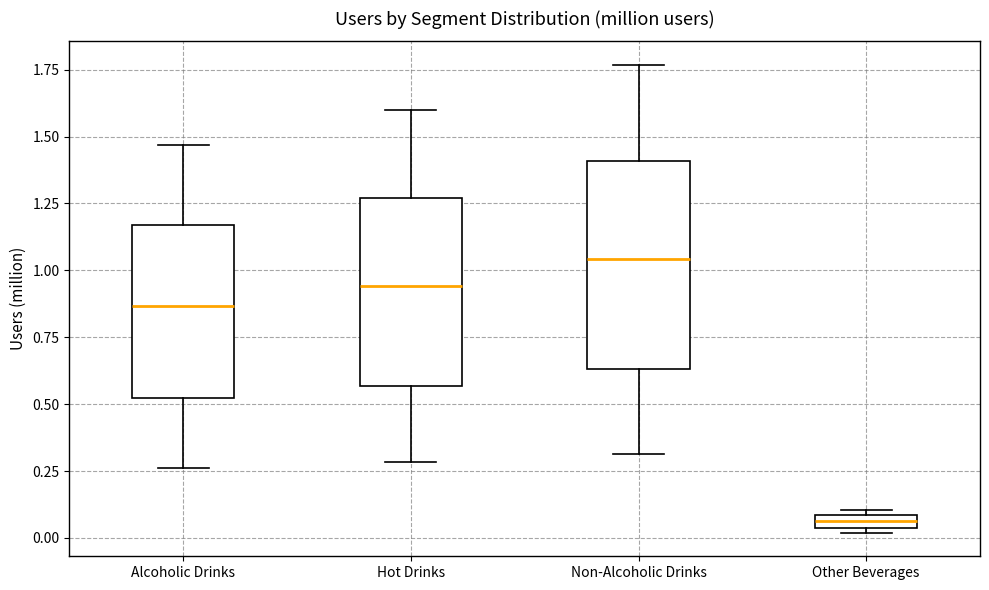

Where is the lower edge of the box for Hot Drinks on the y-axis? The values are not printed on the chart, so give them approximately, as read against the axis.

0.55